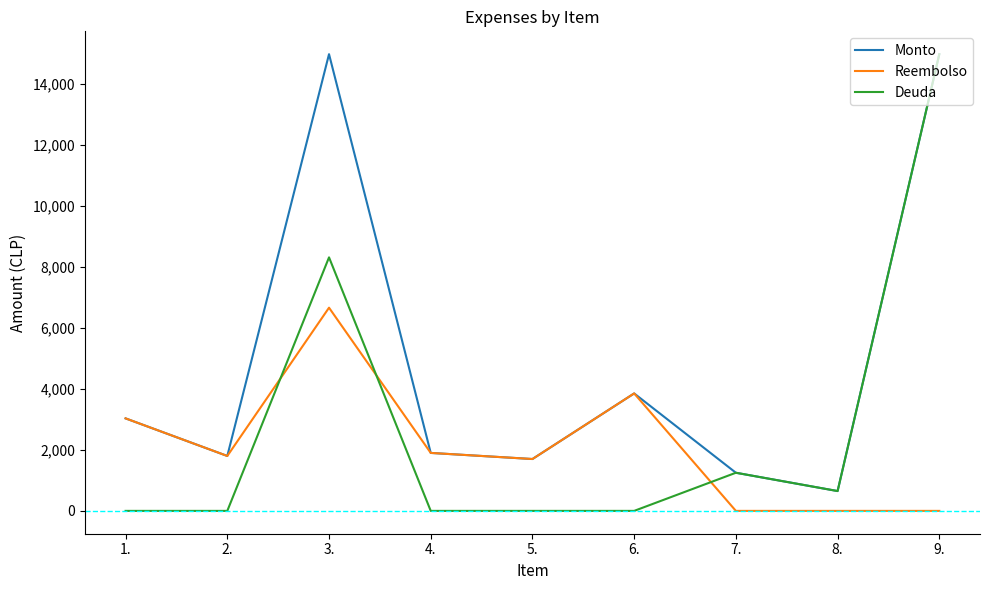

Which series ends up on top after the final intersection of Reembolso and Deuda?

Deuda